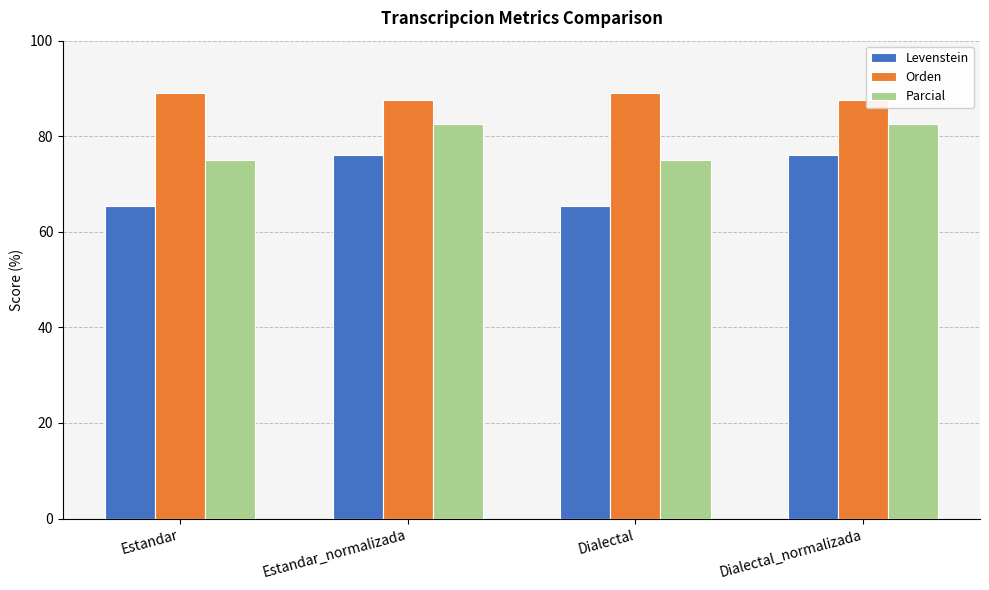

The Orden series shows 89.1 at Dialectal. True or false?

True